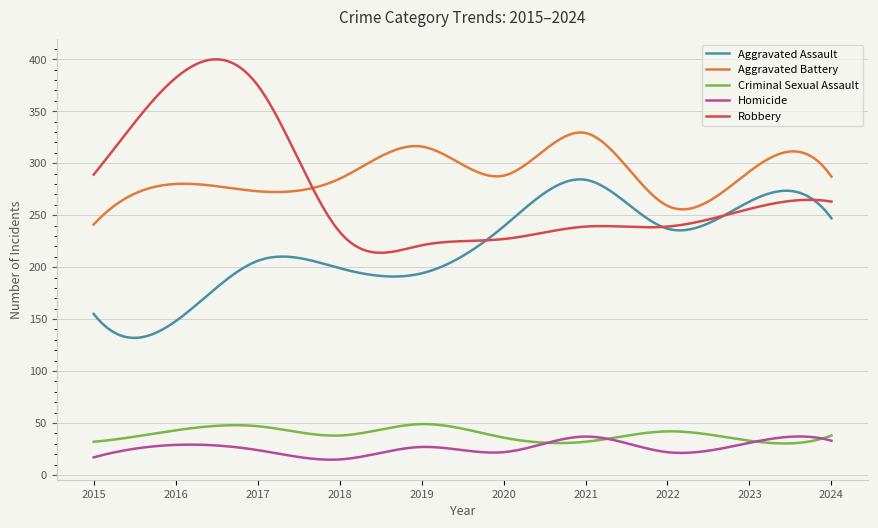

What is the greatest value displayed?

399.9